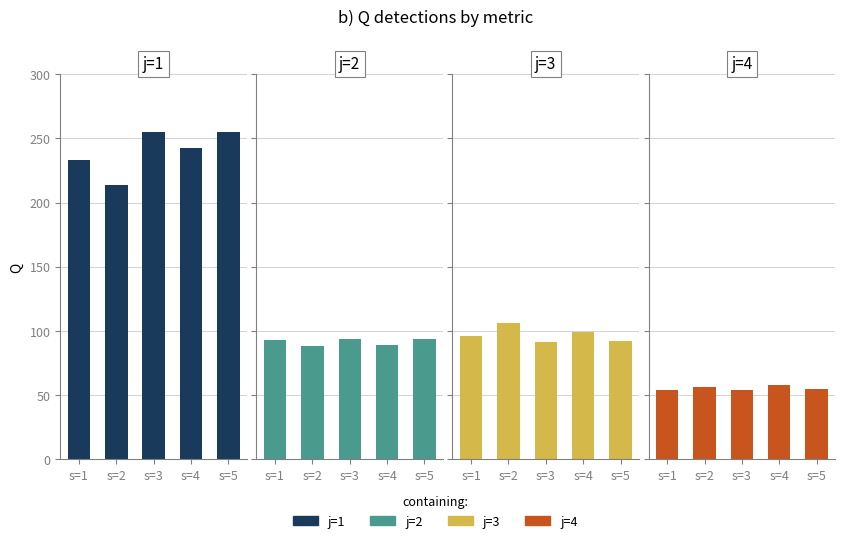

Reading left to right, extract all data points from this chart.

j=1: 233.3	214.1	254.7	242.6	255.1
j=2: 93.3	88.2	93.6	89.0	93.8
j=3: 96.0	106.0	91.3	99.3	92.0
j=4: 54.0	56.6	53.9	58.1	54.5